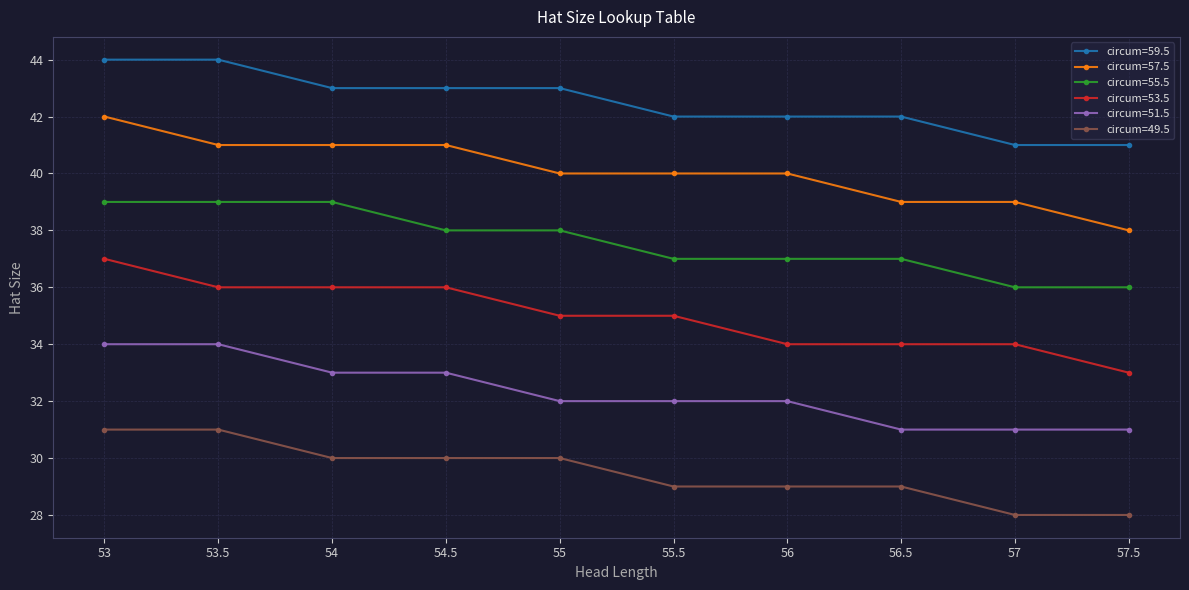

What position from the right is 56?

4